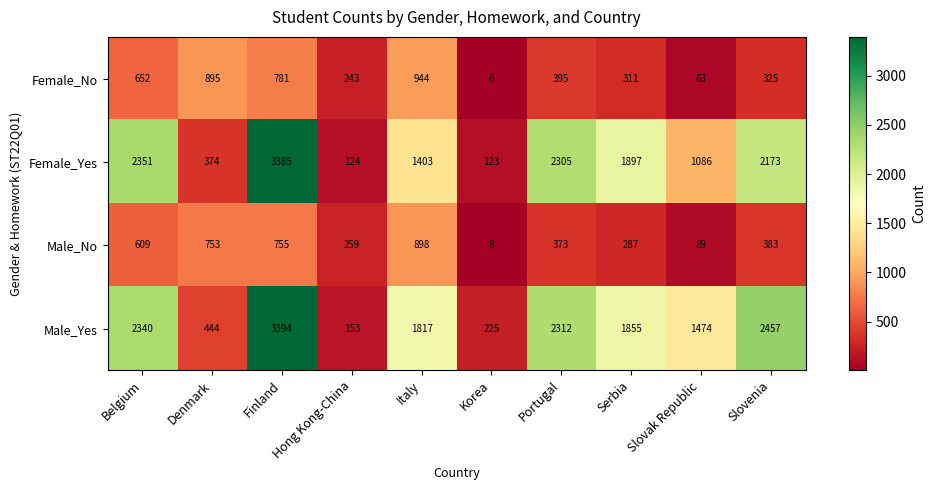

List the labels in order of Male_Yes value, smallest first.

Hong Kong-China, Korea, Denmark, Slovak Republic, Italy, Serbia, Portugal, Belgium, Slovenia, Finland